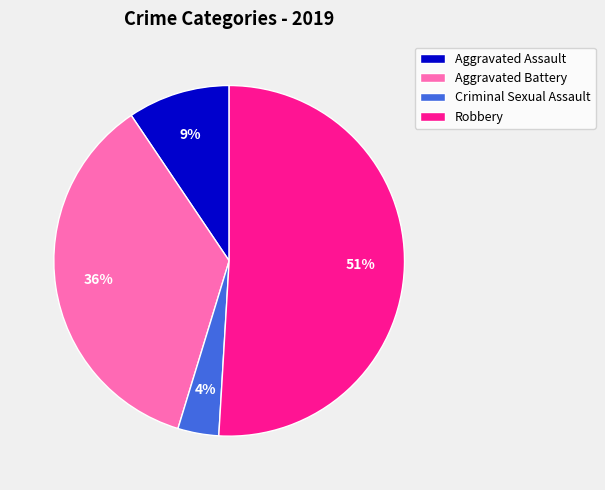

Is it true that Robbery is 51% of the pie?

True